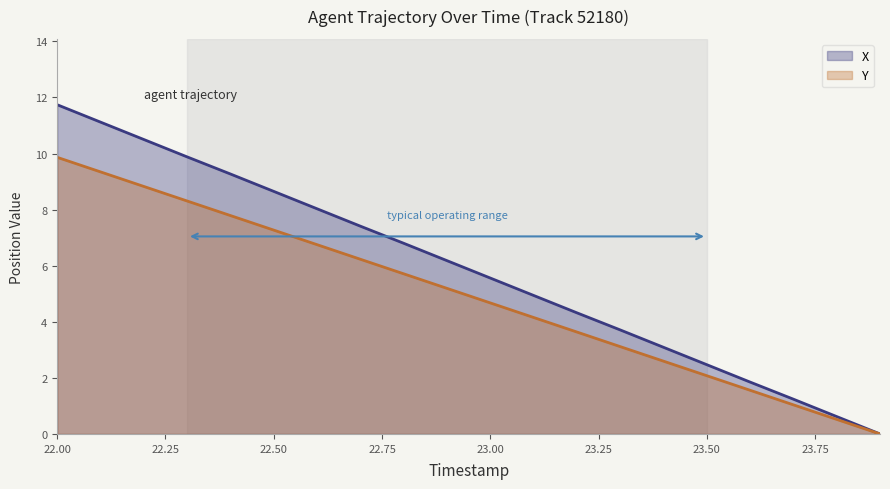

The value of Y at 22.50 is 12.9. True or false?

False